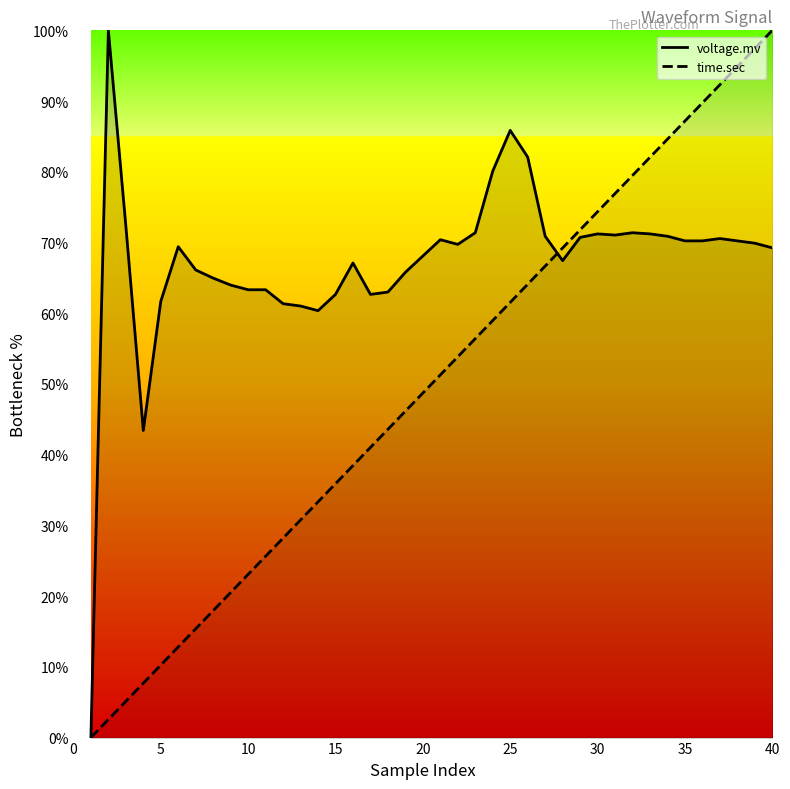

The voltage.mv series shows 33.3 at 20. True or false?

False